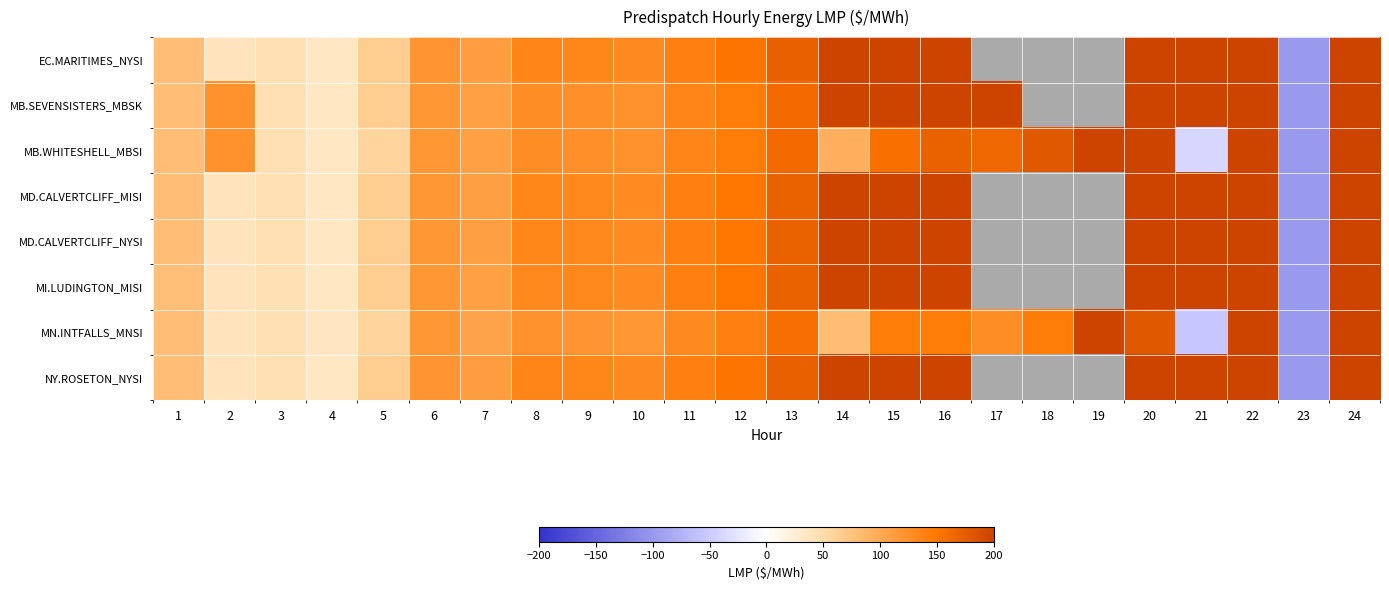

Between 14 and 23, which is larger?

14